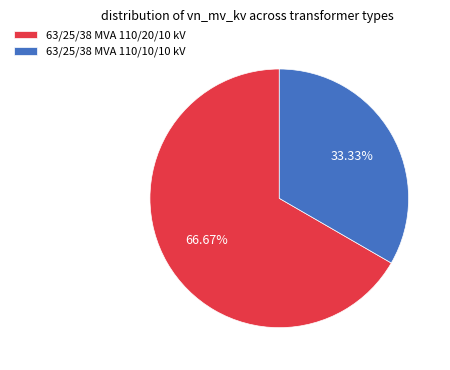

How many slices are in this pie chart?

2